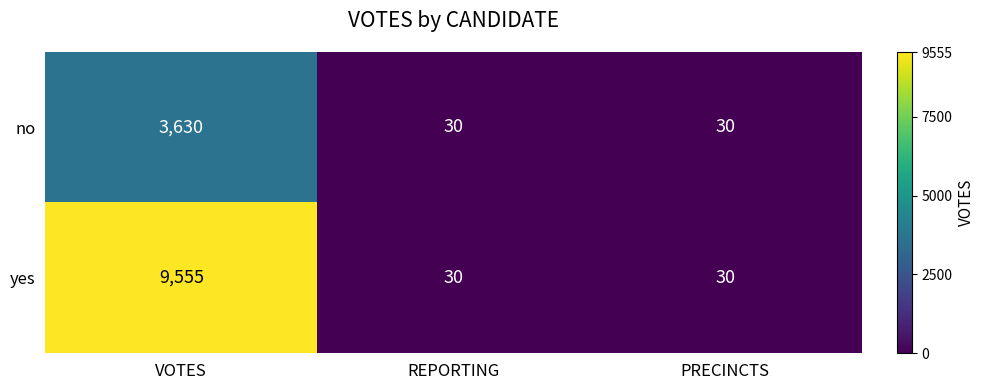

Rank the series by their maximum value, from highest to lowest.

yes, no